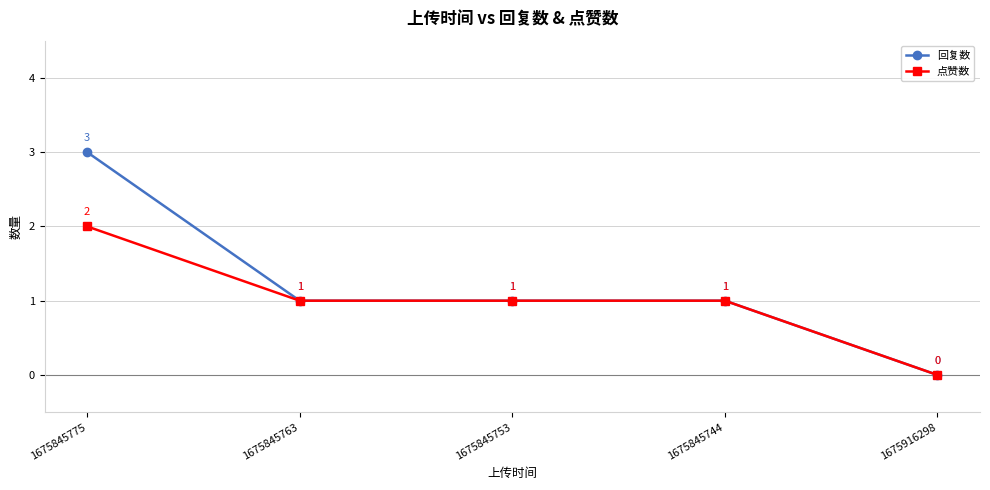

The 回复数 series shows 0 at 1675916298. True or false?

True